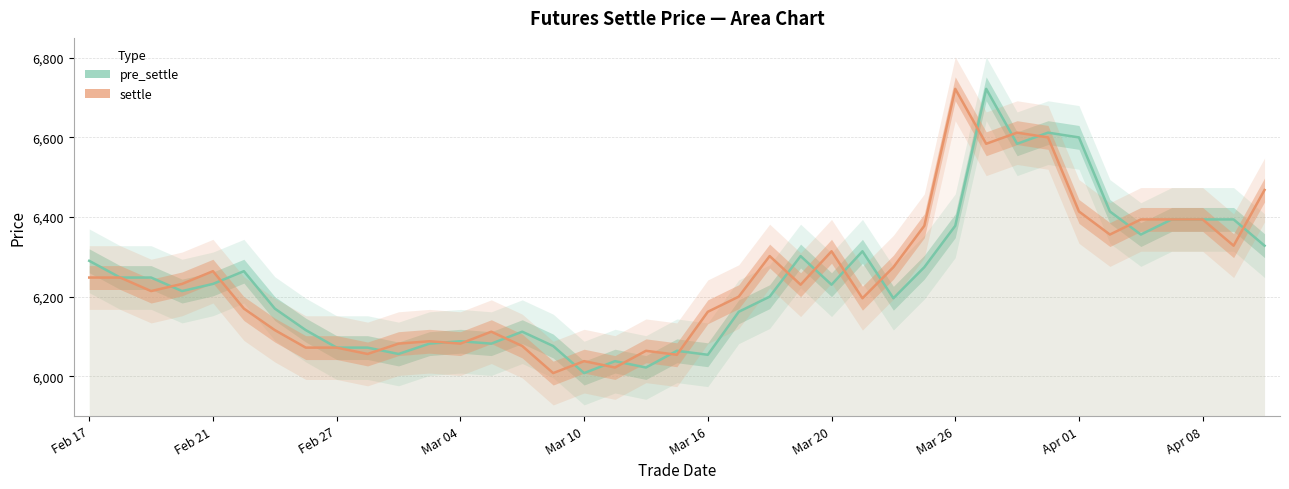

The settle series shows 3917 at 20200309. True or false?

False